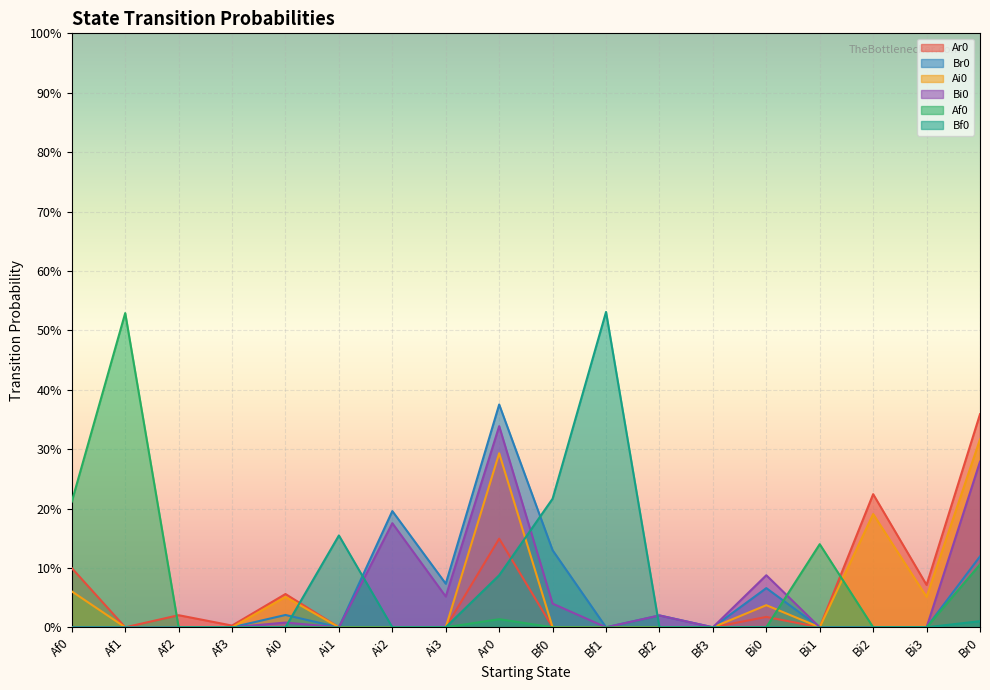

What is the sum of all Af0 values?

1.0